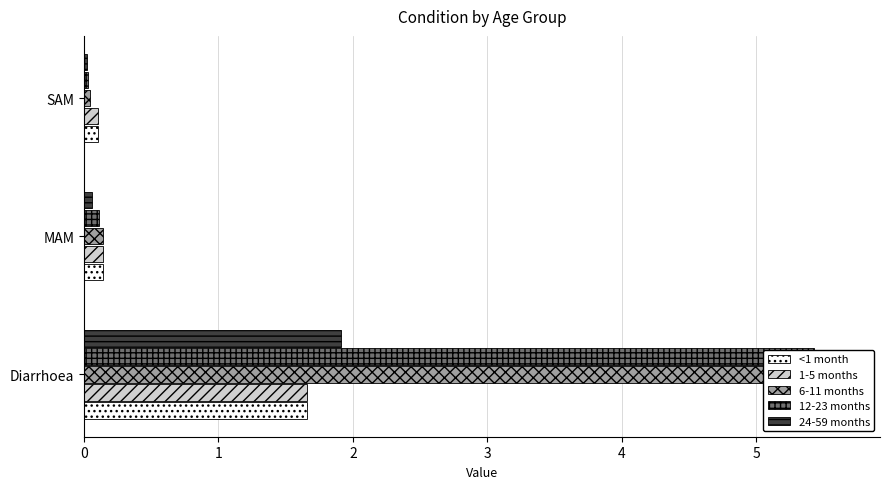

Reading left to right, list all the values displayed in this chart.

<1 month: 1.7	0.1	0.1
1-5 months: 1.7	0.1	0.1
6-11 months: 5.6	0.1	0.0
12-23 months: 5.4	0.1	0.0
24-59 months: 1.9	0.1	0.0